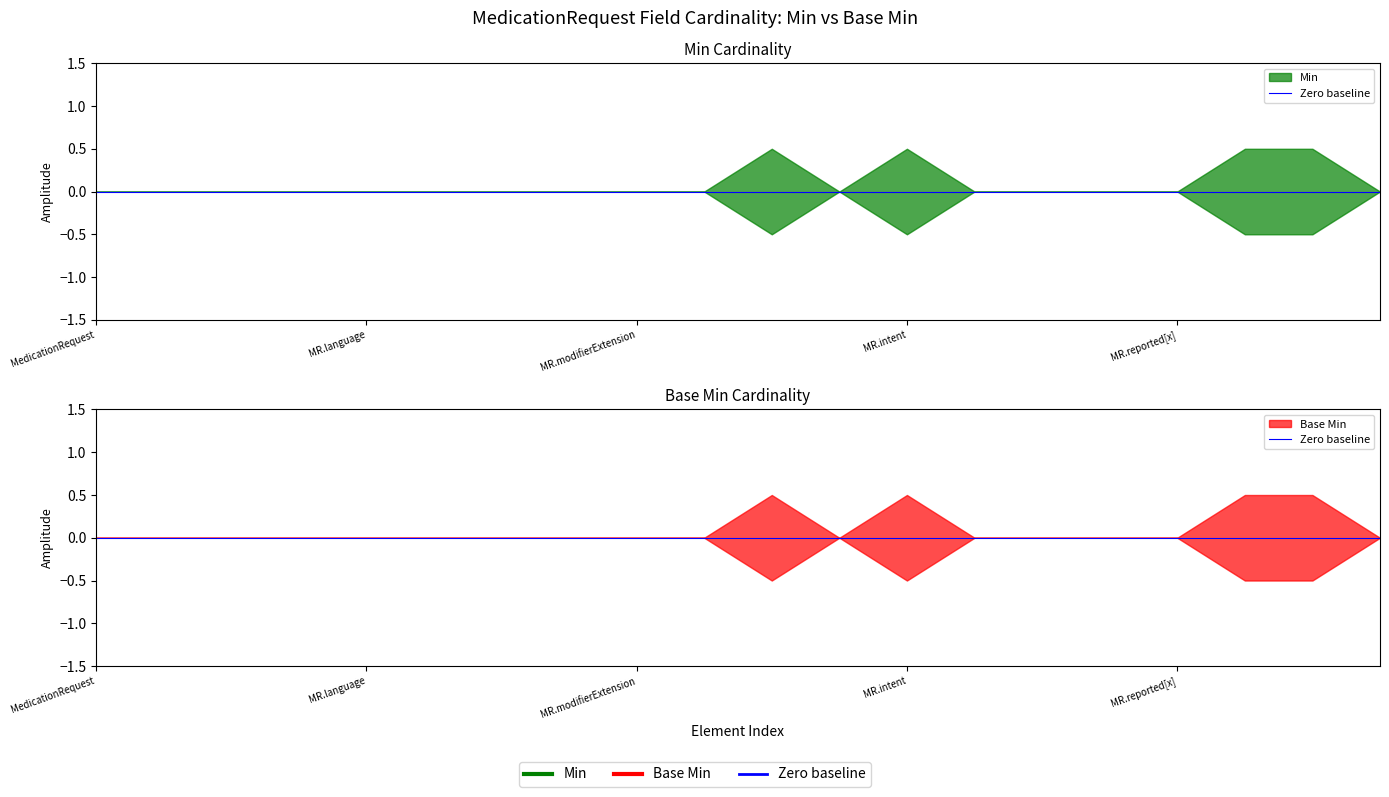

True or false: Base Min and Min cross at least once.

False